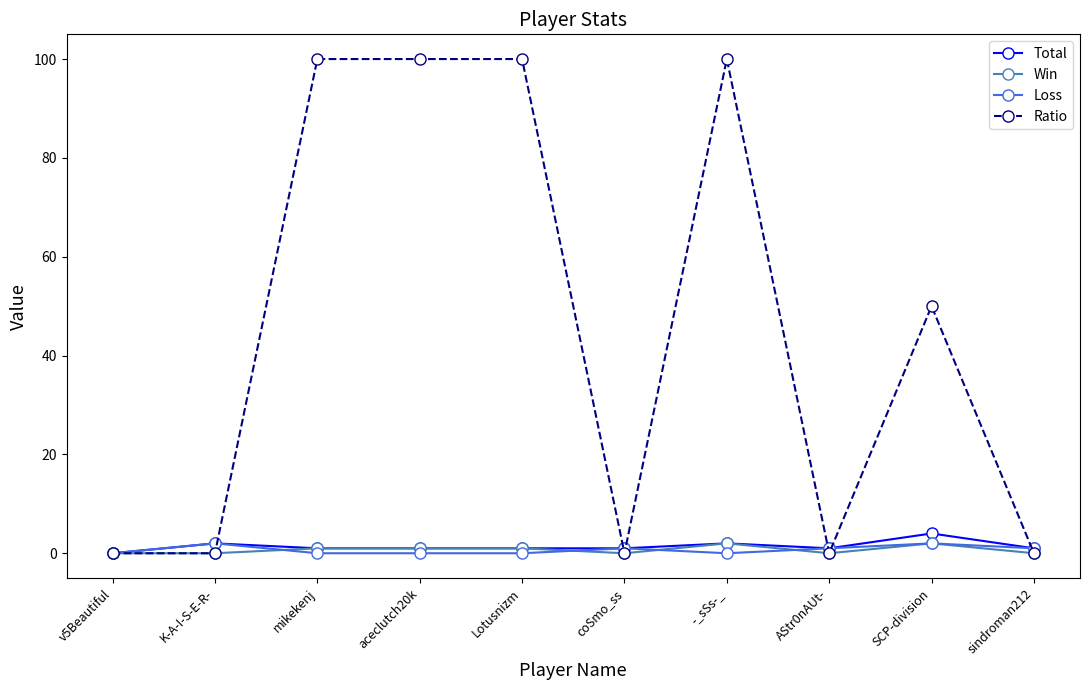

True or false: Ratio has more than 0 points higher than both neighbors.

True